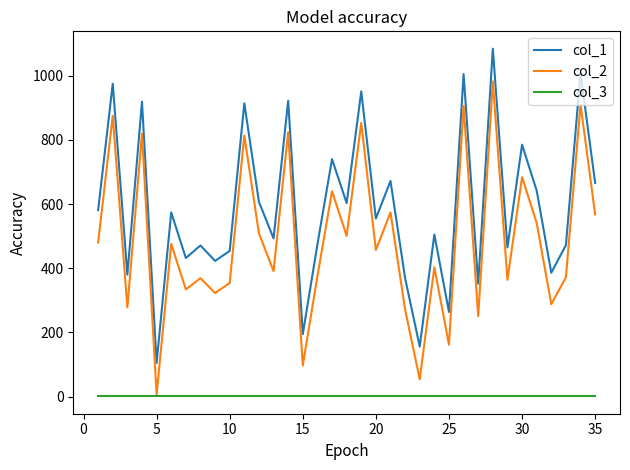

Rank the series by their maximum value, from lowest to highest.

col_3, col_2, col_1